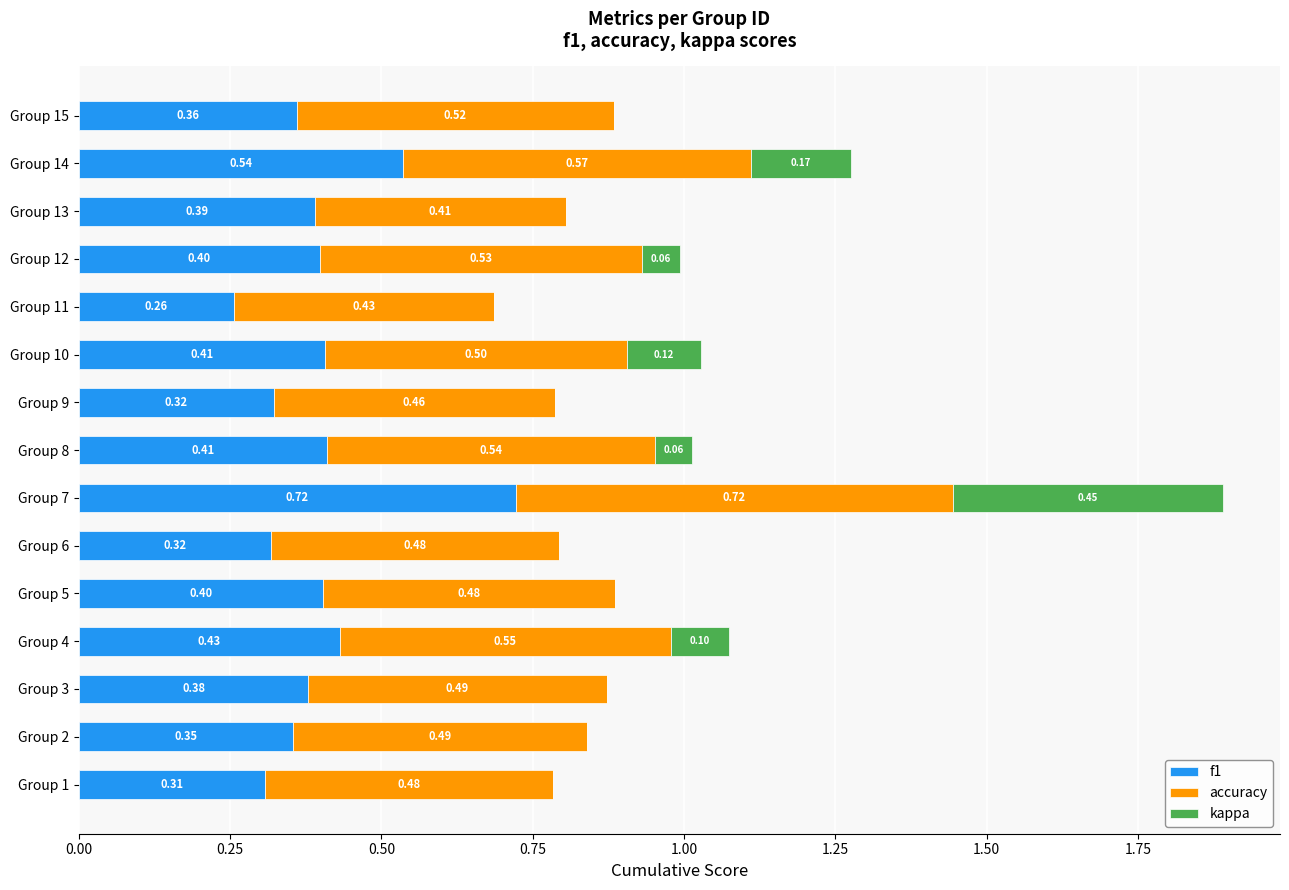

At which category is the sum across all series the highest?

Group 7